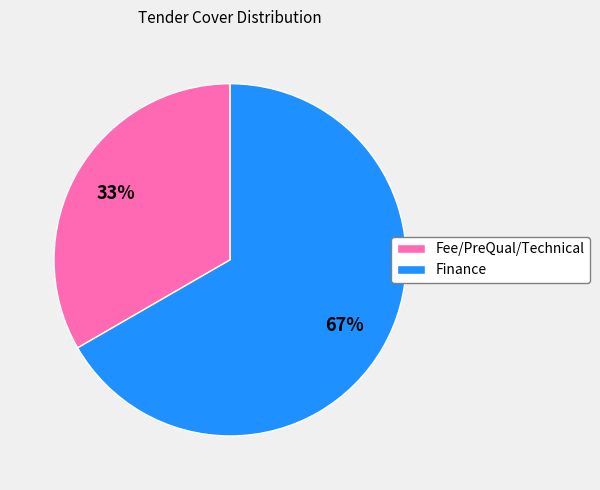

Does Fee/PreQual/Technical represent more than half of the total?

No